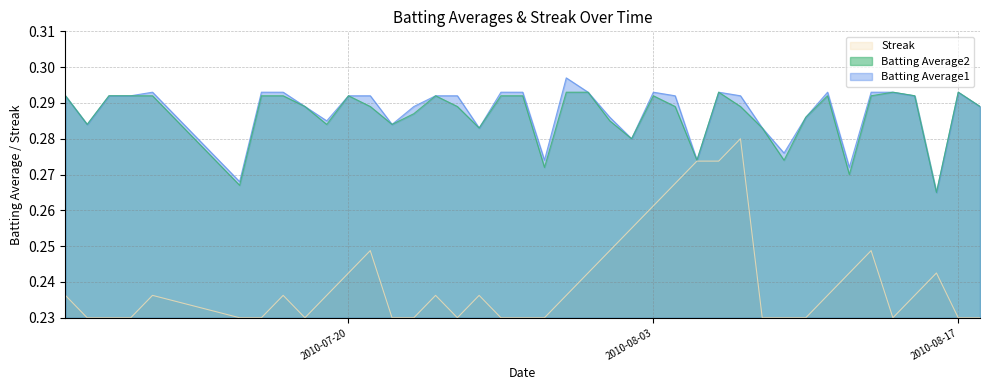

What is the value of the Batting Average1 point at the 1st from the left?

0.3